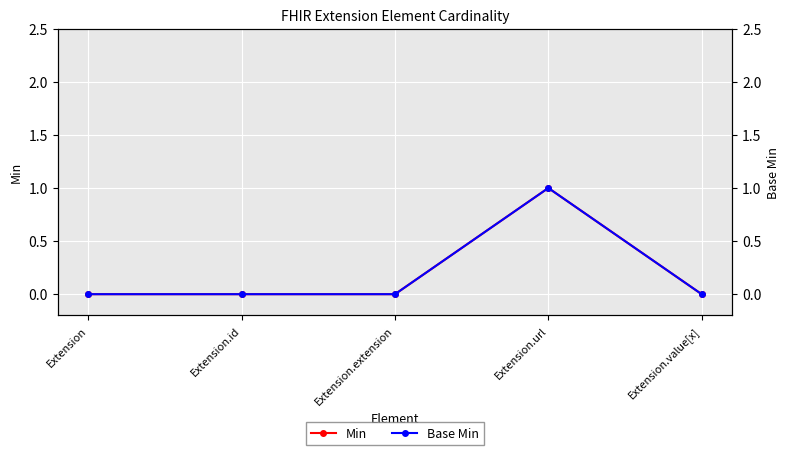

At how many categories does at least one series exceed 0?

1